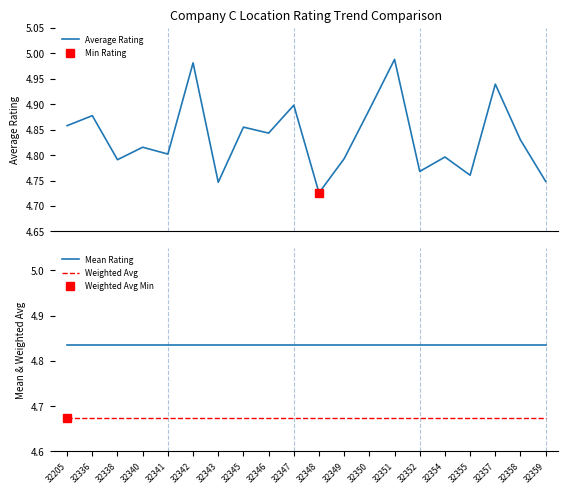

True or false: Weighted Avg has more than 2 interior local peaks.

False